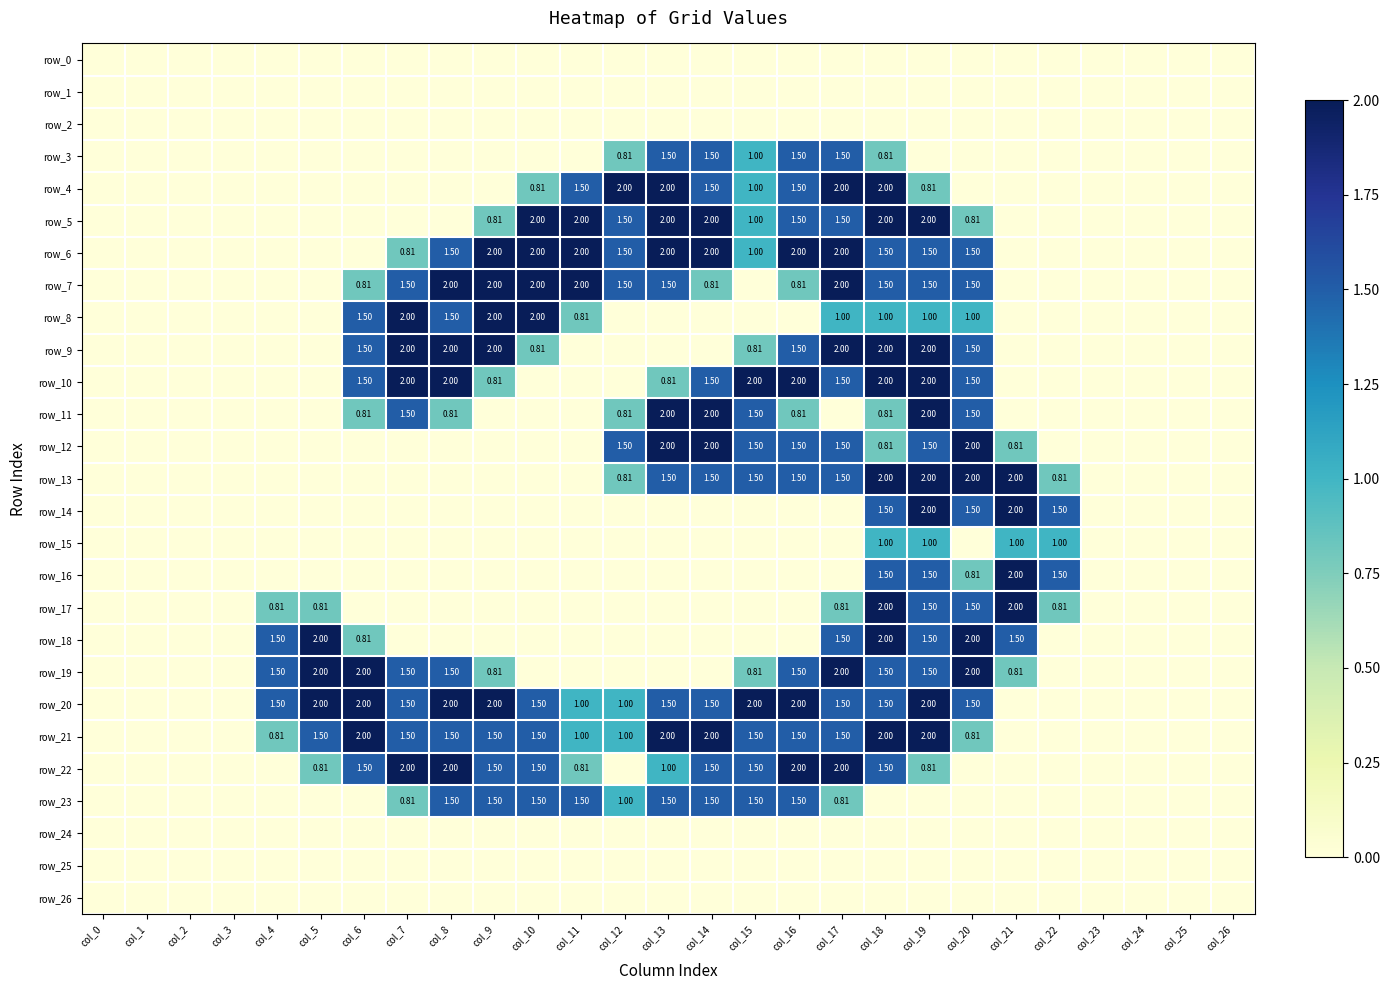

What is the total value across all series at col_9?

16.9